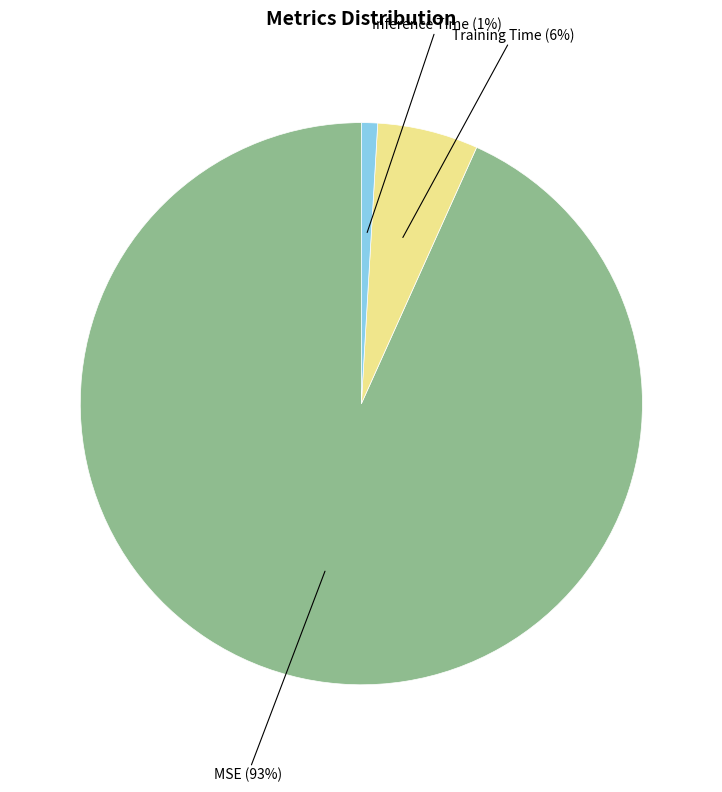

To the nearest percent, what percentage of the pie is Training Time?

6%